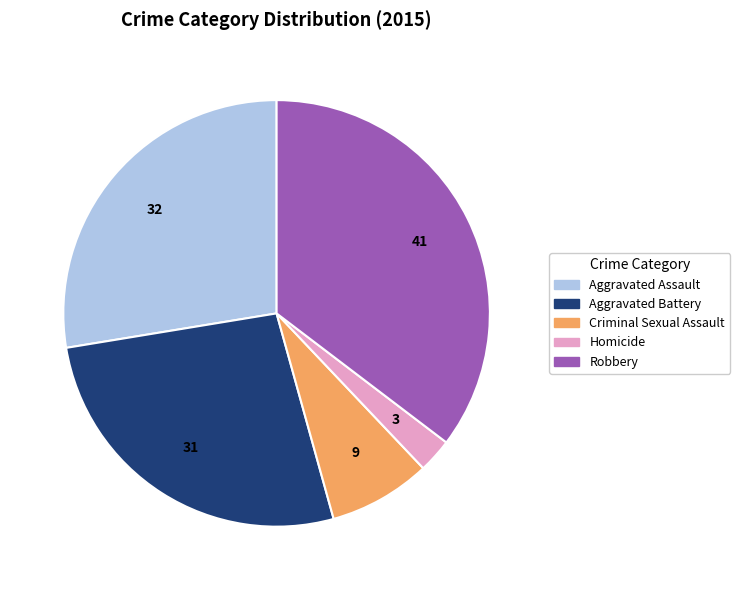

Between Criminal Sexual Assault and Aggravated Battery, which is larger?

Aggravated Battery